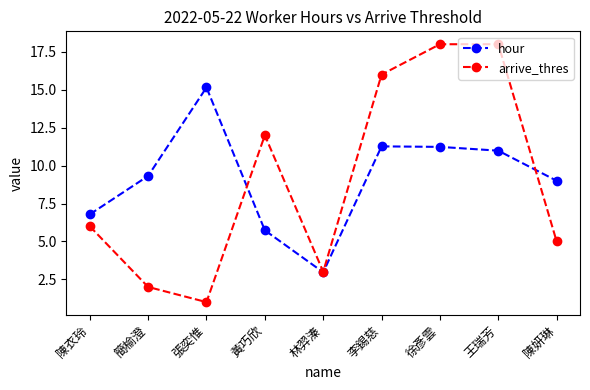

The value of hour at 黃巧欣 is 5.7. True or false?

True